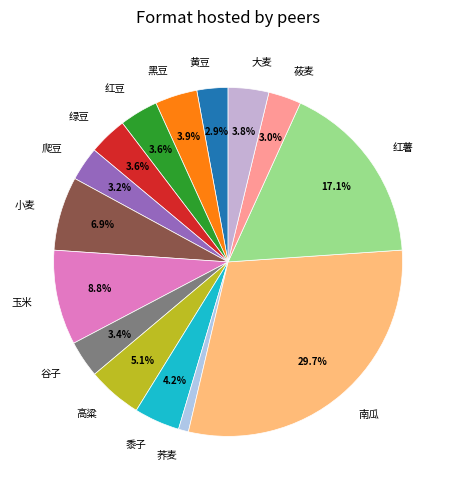

To the nearest percent, what portion does 大麦 represent?

4%